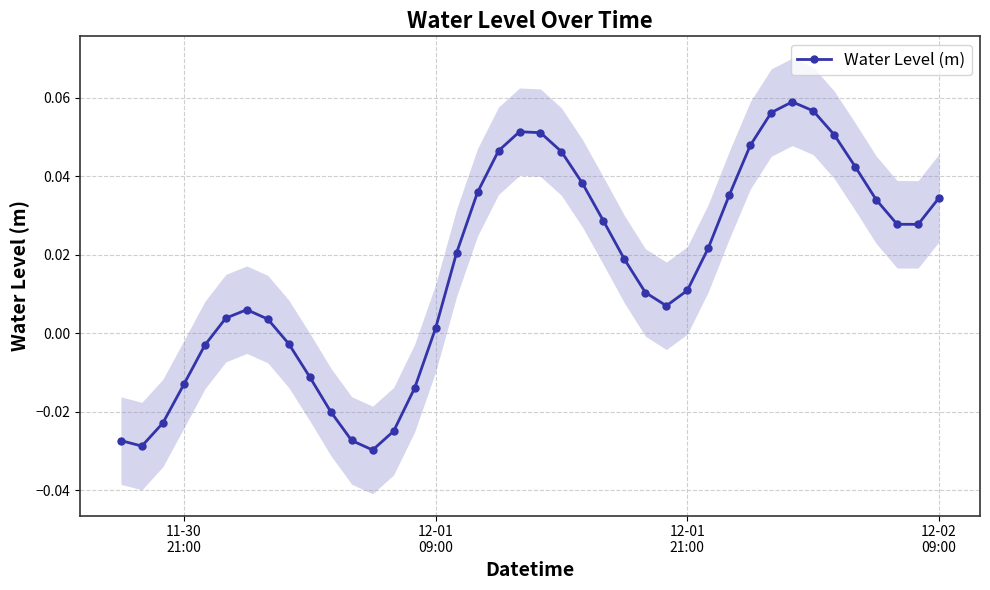

In Water Level (m), how many points are lower than both neighbors (excluding endpoints)?

4